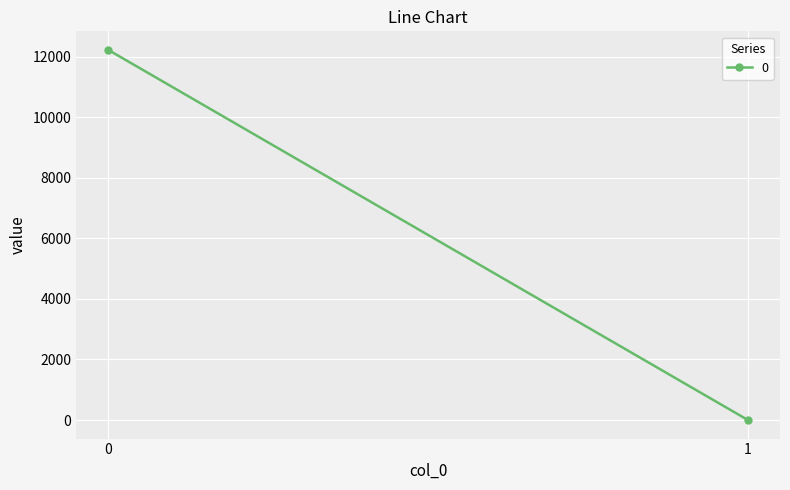

Which label corresponds to the smallest value in the chart?

1